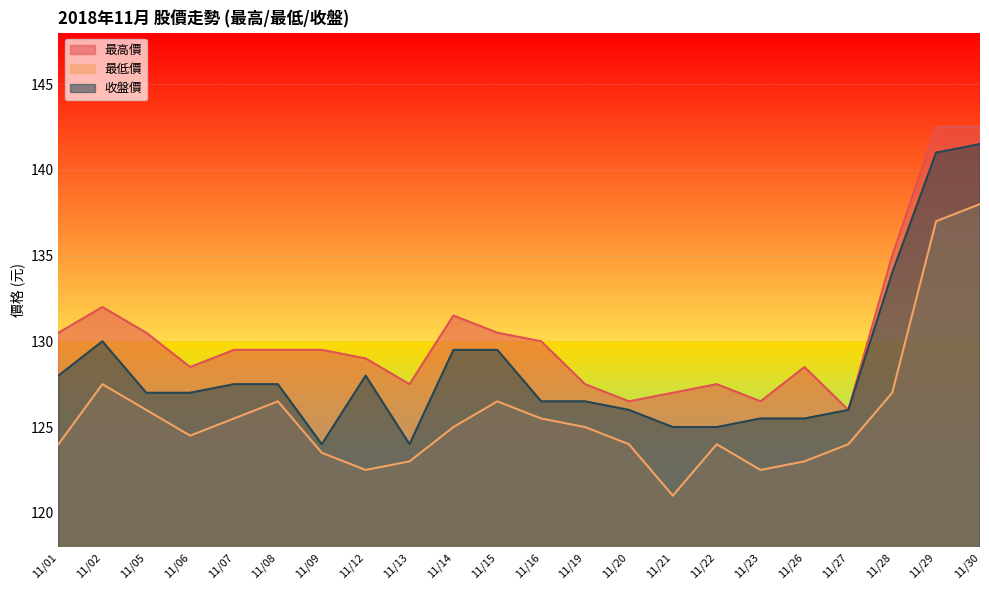

Which series changed the most between 11/14 and 11/16?

收盤價